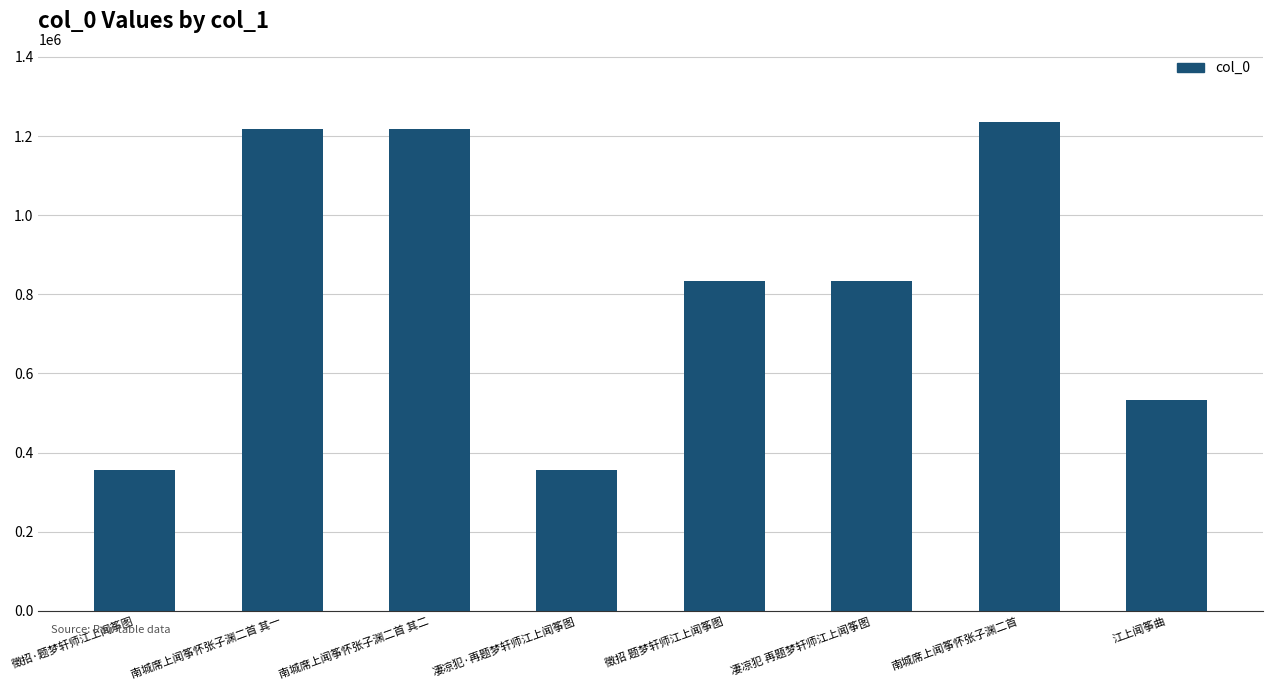

What is the value of the 2nd bar from the left?

1217533